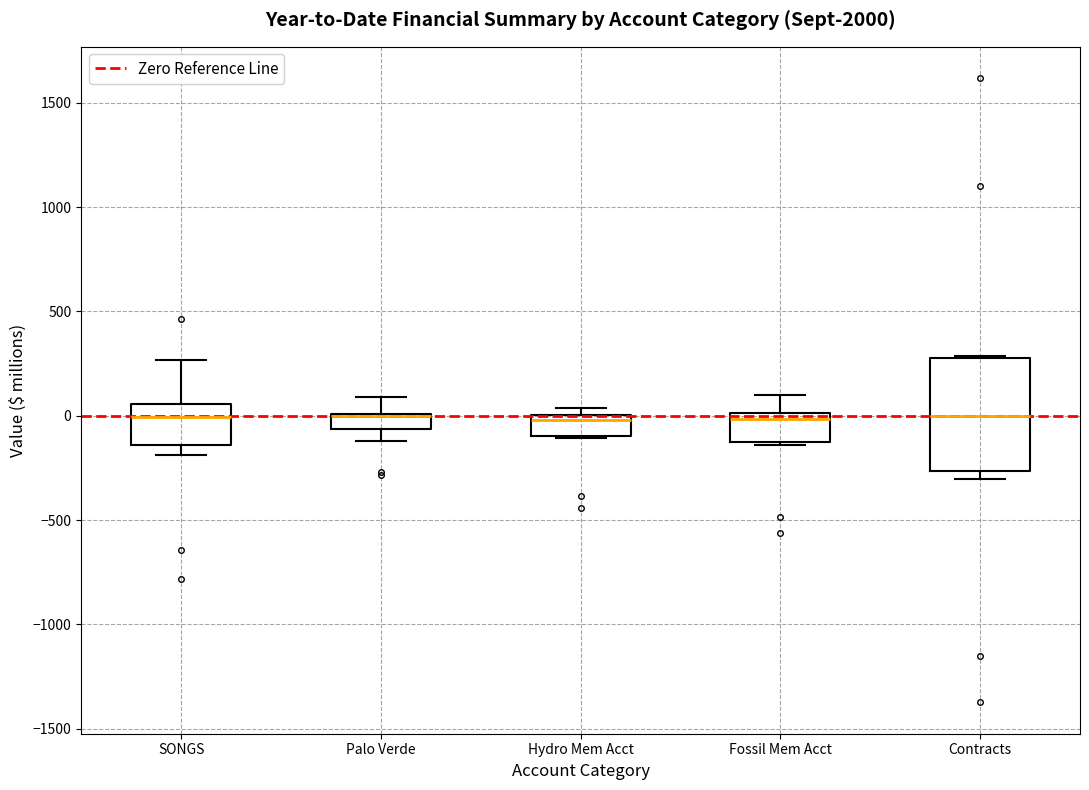

Which box is the tallest, from its lower edge to its upper edge?

Contracts